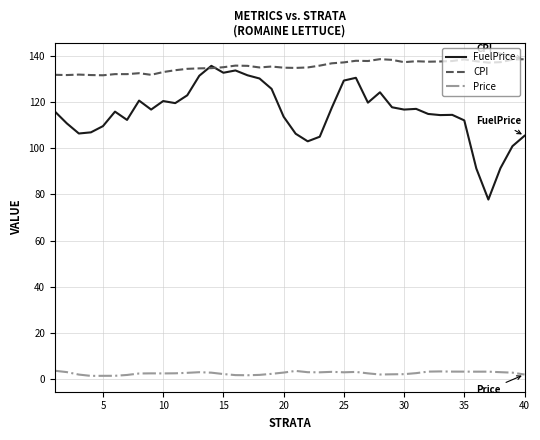

True or false: FuelPrice and Price intersect in this chart.

False